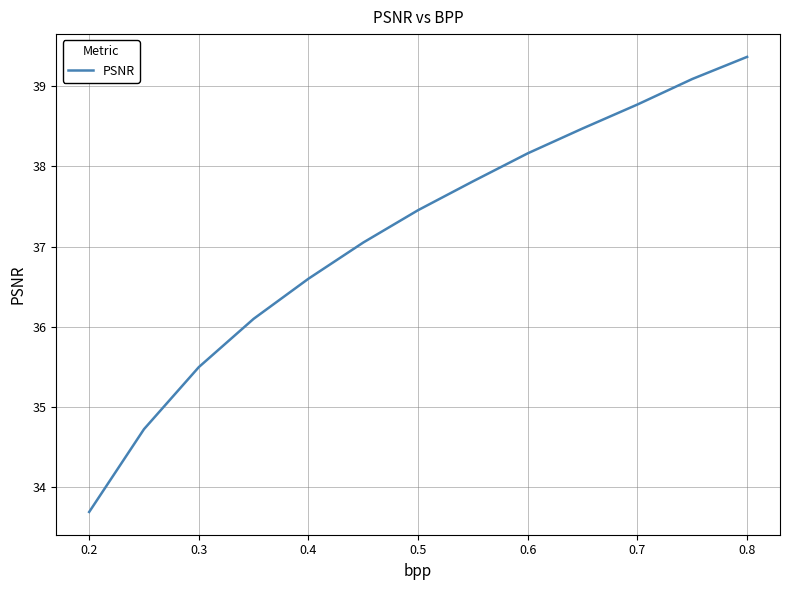

What is the smallest value displayed?

33.7